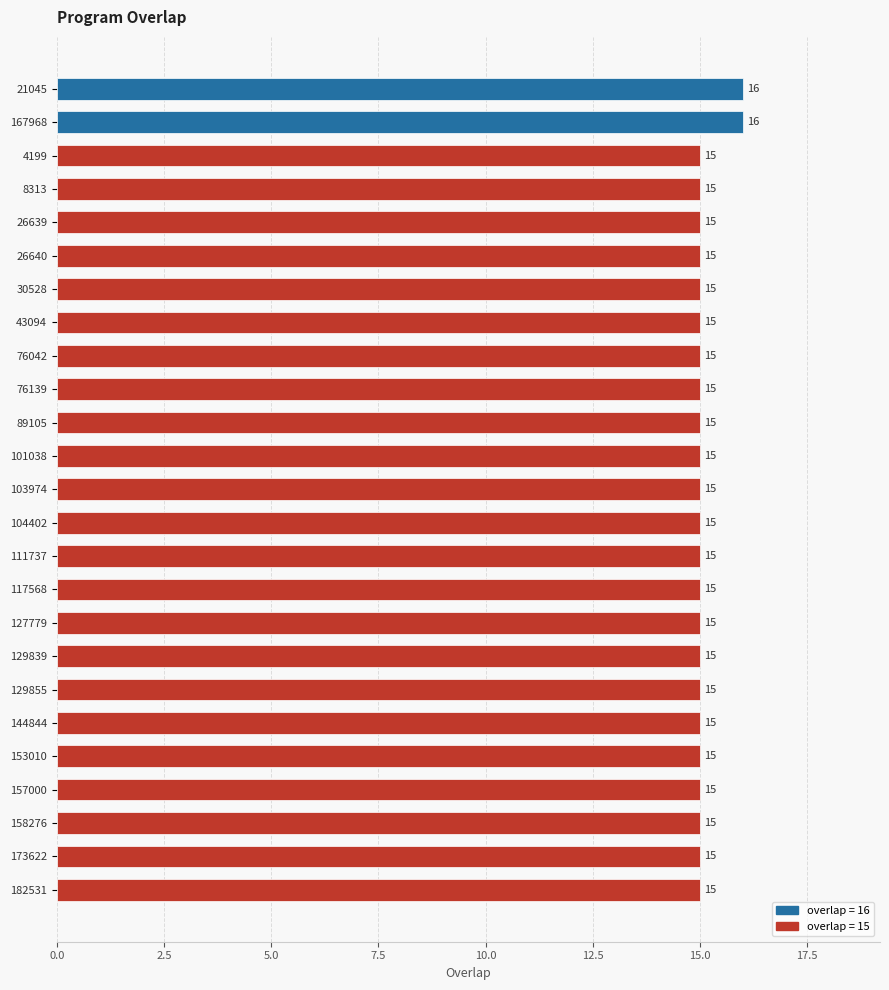

How many bars are there in total?

25